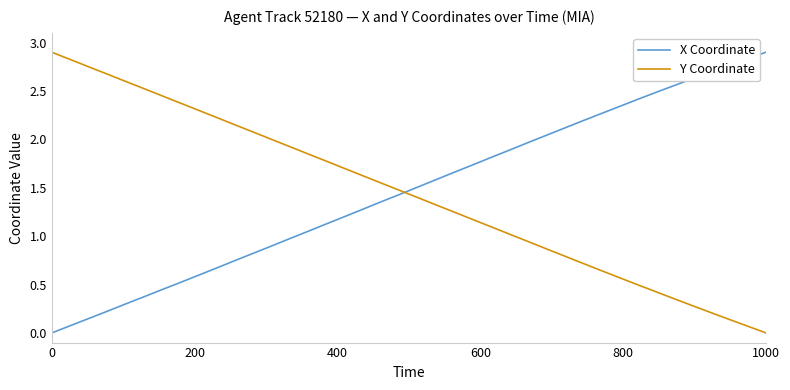

How many times do Y Coordinate and X Coordinate cross each other?

1